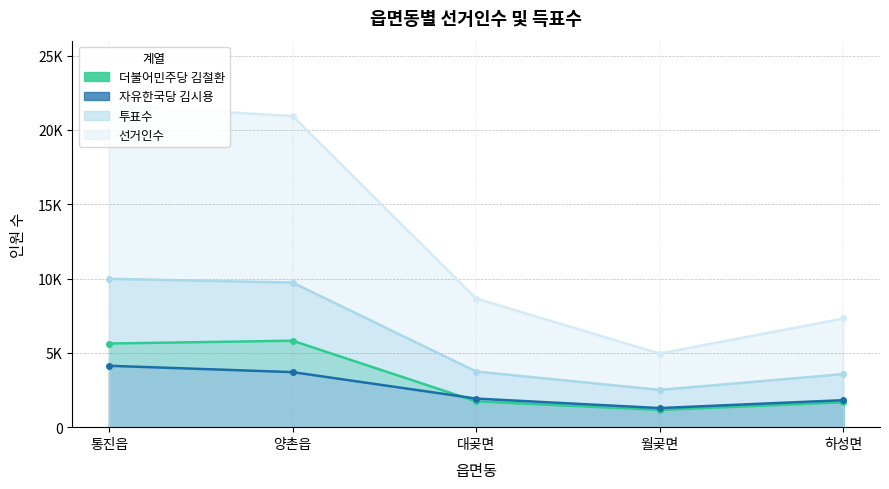

What is the difference between the maximum and minimum values in the 선거인수 series?

16723